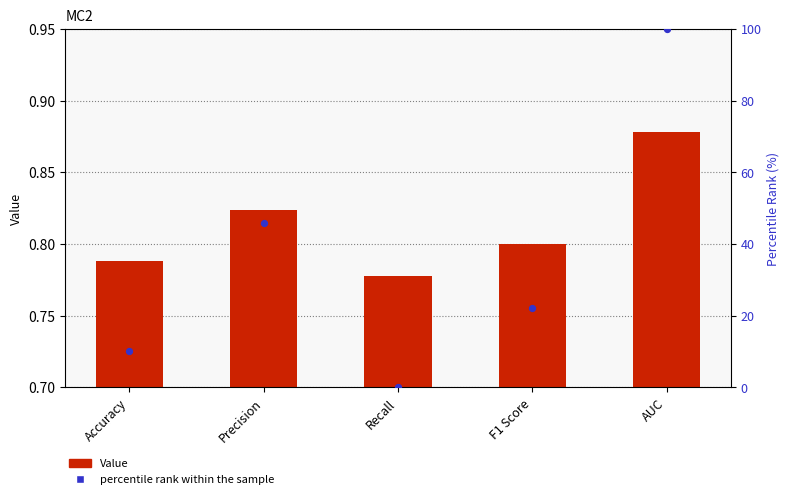

At how many categories does at least one series exceed 82?

1